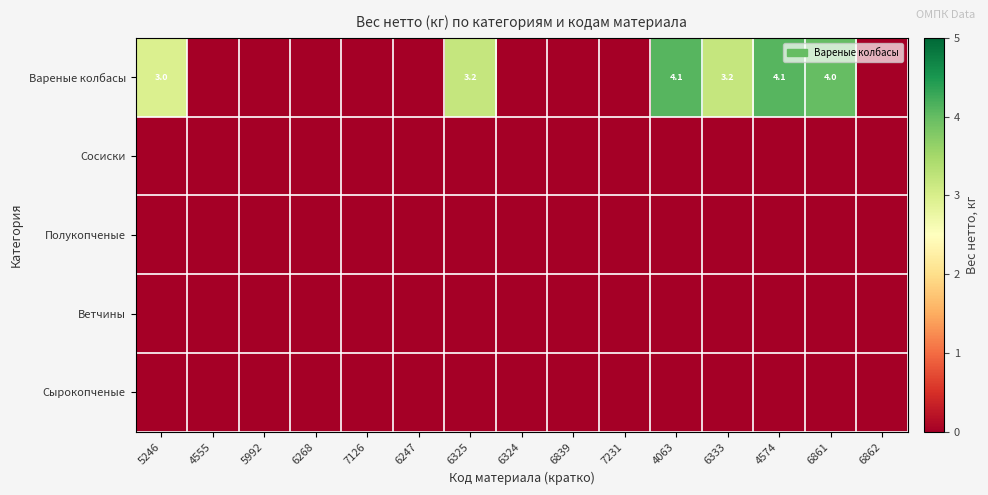

What is the total value across all series at 4063?

4.1